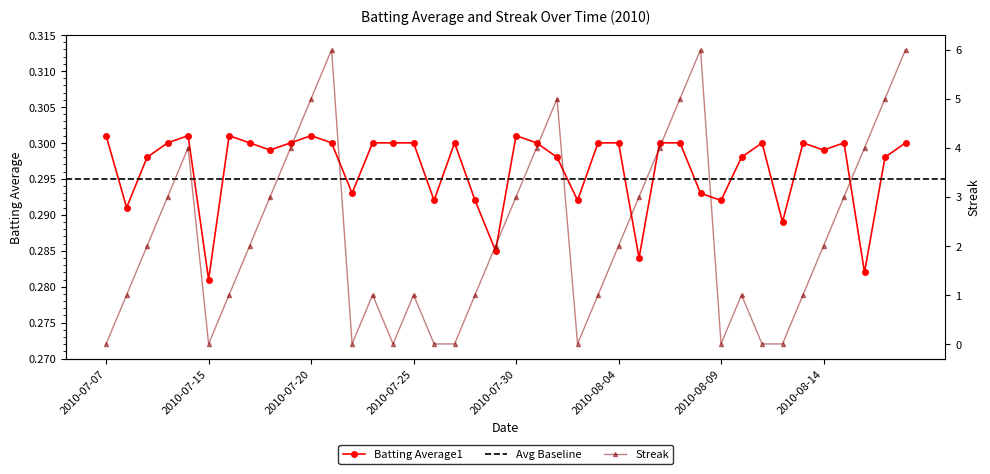

Rank the series by their maximum value, from lowest to highest.

Batting Average1, Streak